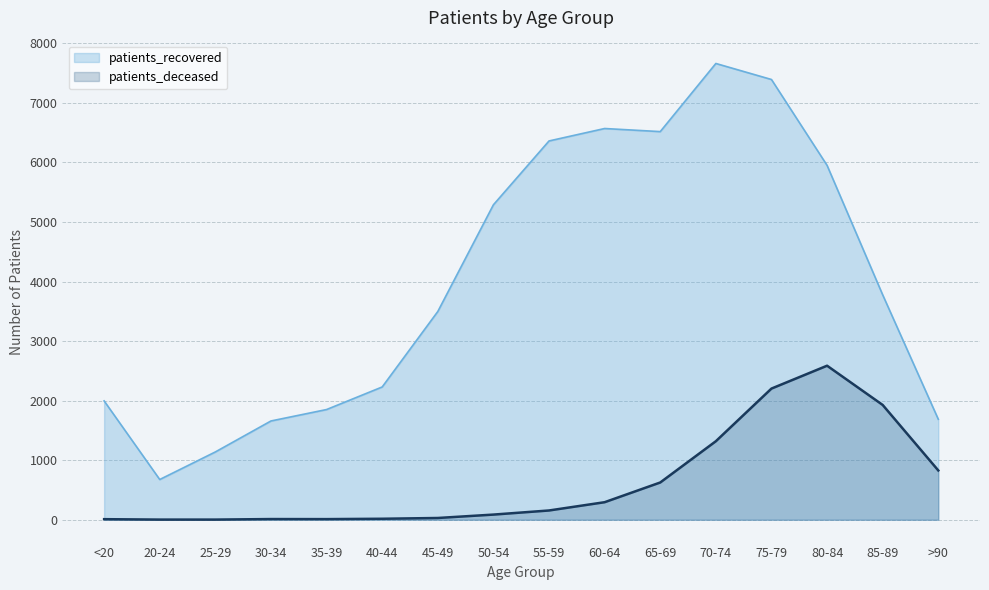

What is the difference between the maximum and minimum values in the patients_recovered series?

6986